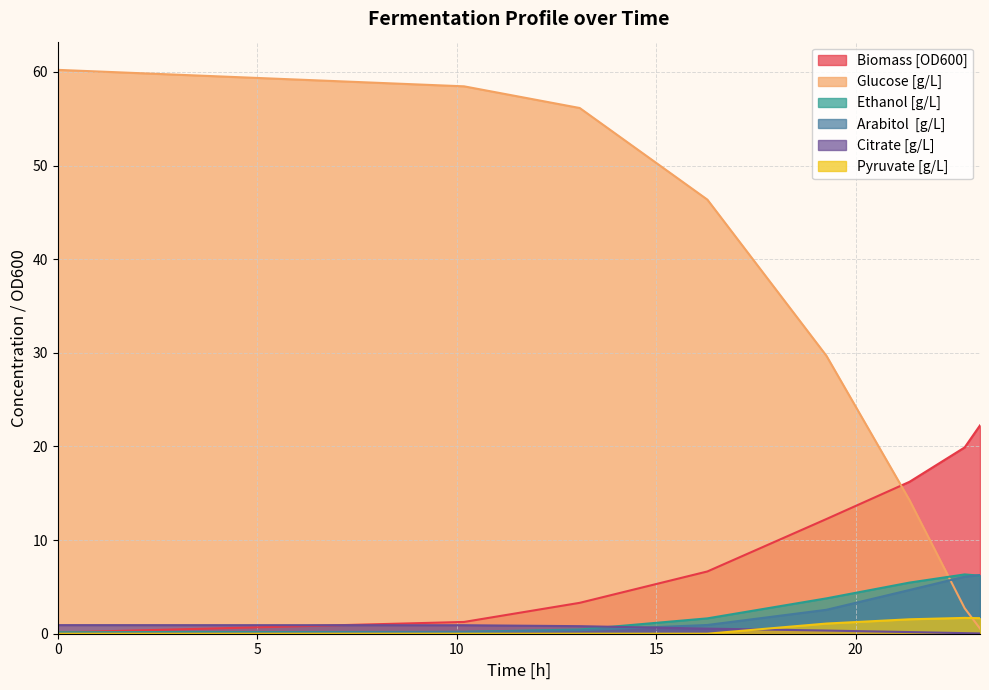

Reading left to right, extract all data points from this chart.

Biomass [OD600]: 0.1	1.3	3.3	6.7	12.2	16.2	19.9	22.2
Glucose [g/L]: 60.2	58.5	56.1	46.4	29.7	14.3	2.7	0.6
Ethanol [g/L]: 0.2	0.2	0.5	1.6	3.8	5.5	6.3	6.2
Arabitol  [g/L]: 0.0	0.2	0.4	0.9	2.6	4.7	6.1	6.3
Citrate [g/L]: 0.9	0.9	0.8	0.5	0.3	0.2	0.1	0.0
Pyruvate [g/L]: 0.0	0.0	0.0	0.0	1.1	1.5	1.7	1.7